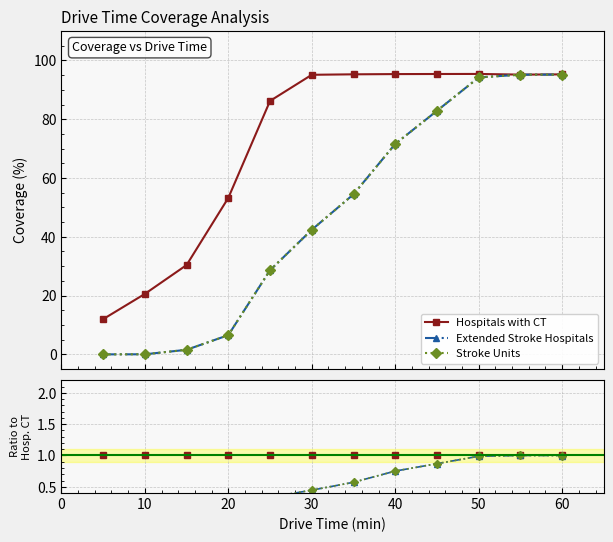

Does the chart display data point markers on the line(s)?

Yes